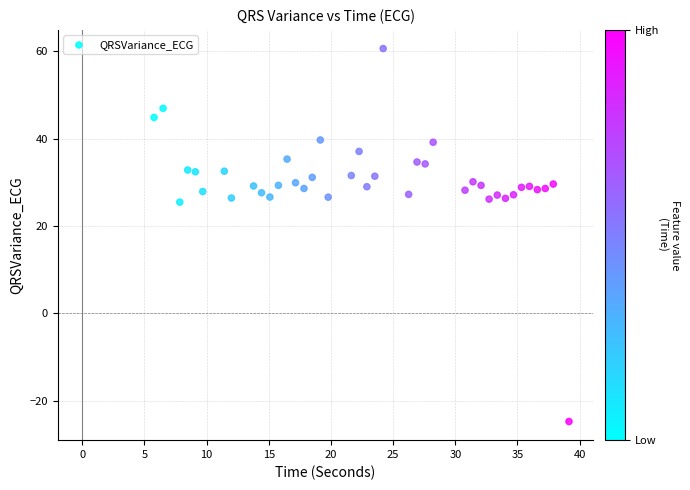

What is the range of Y values (max minus min)?

85.5